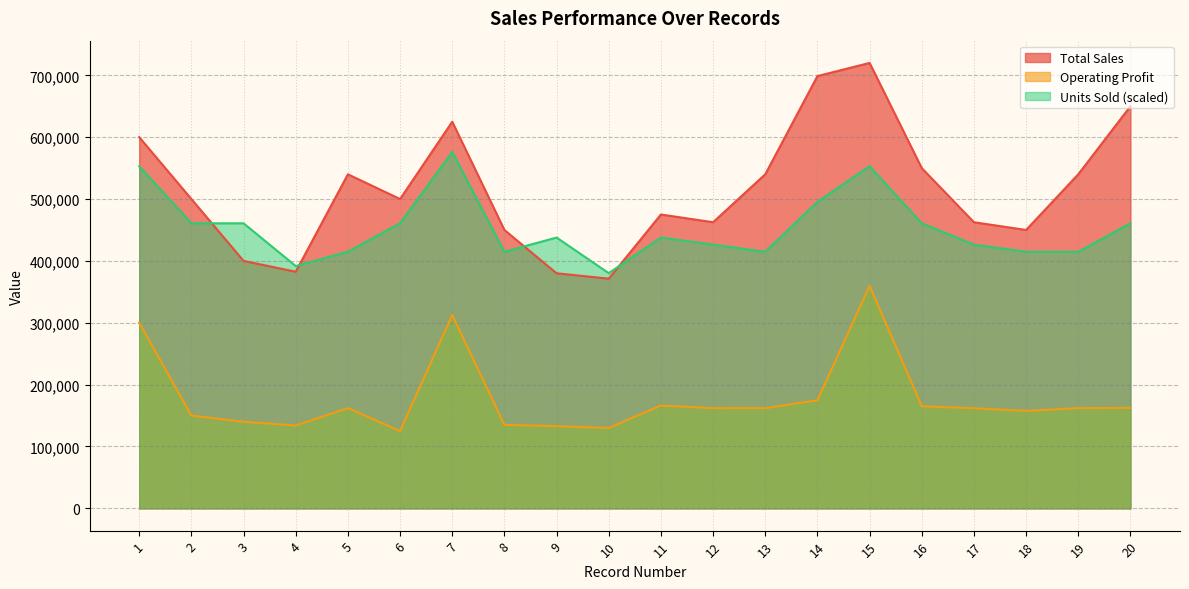

Where is Operating Profit nearest to the value 242500?

1